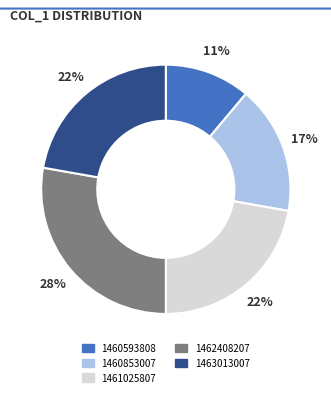

Is it true that 1461025807 is 22% of the pie?

True